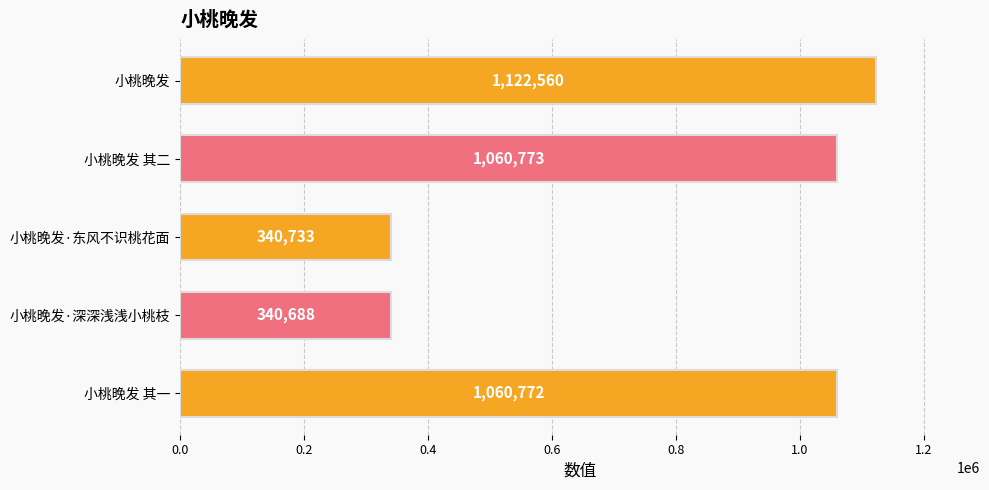

List the labels in order of value, smallest first.

小桃晚发·深深浅浅小桃枝, 小桃晚发·东风不识桃花面, 小桃晚发 其一, 小桃晚发 其二, 小桃晚发